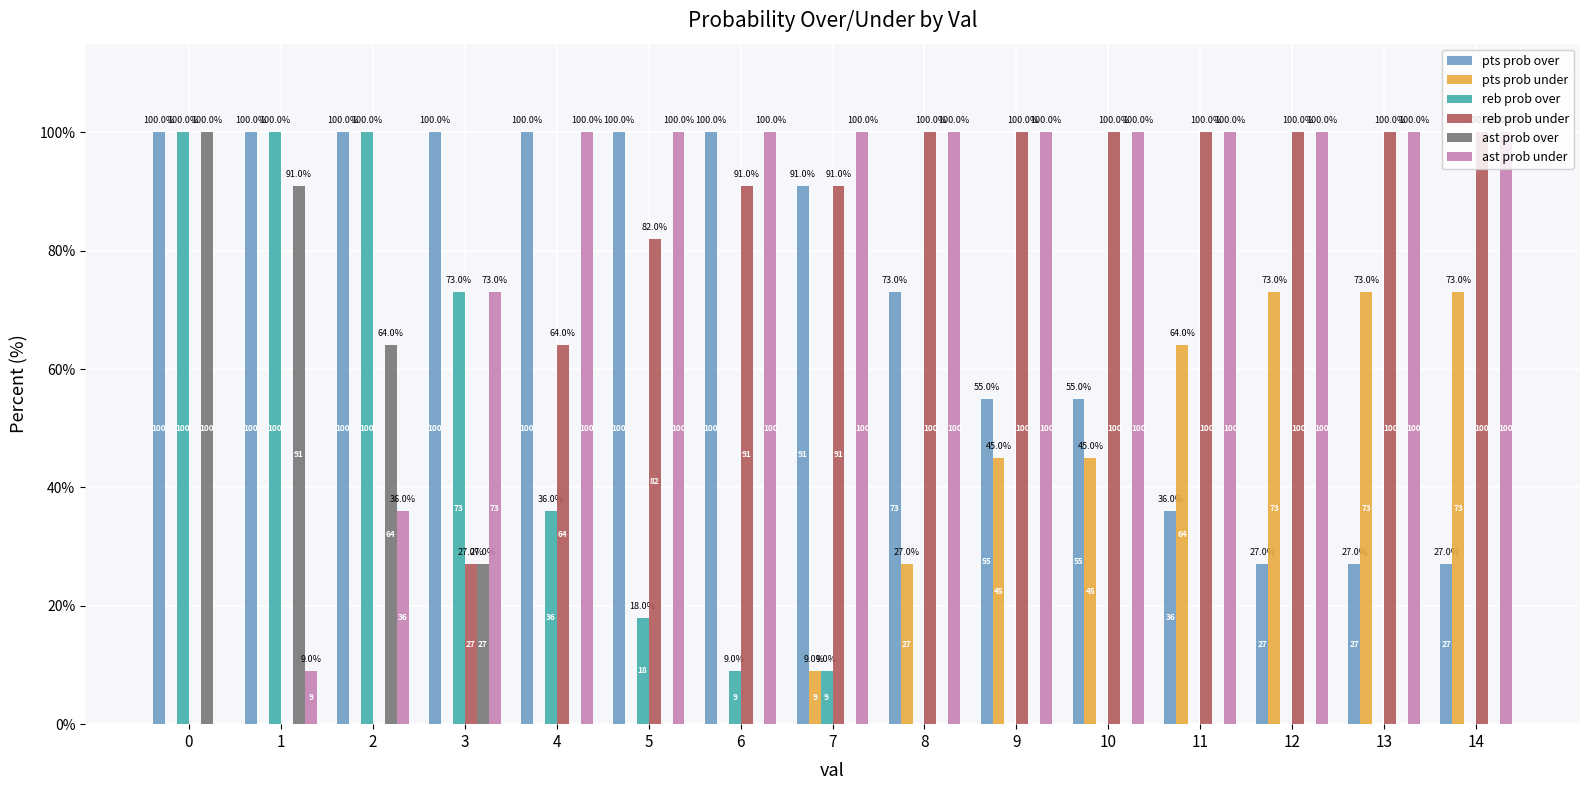

Which series has the largest total across all categories?

ast prob under